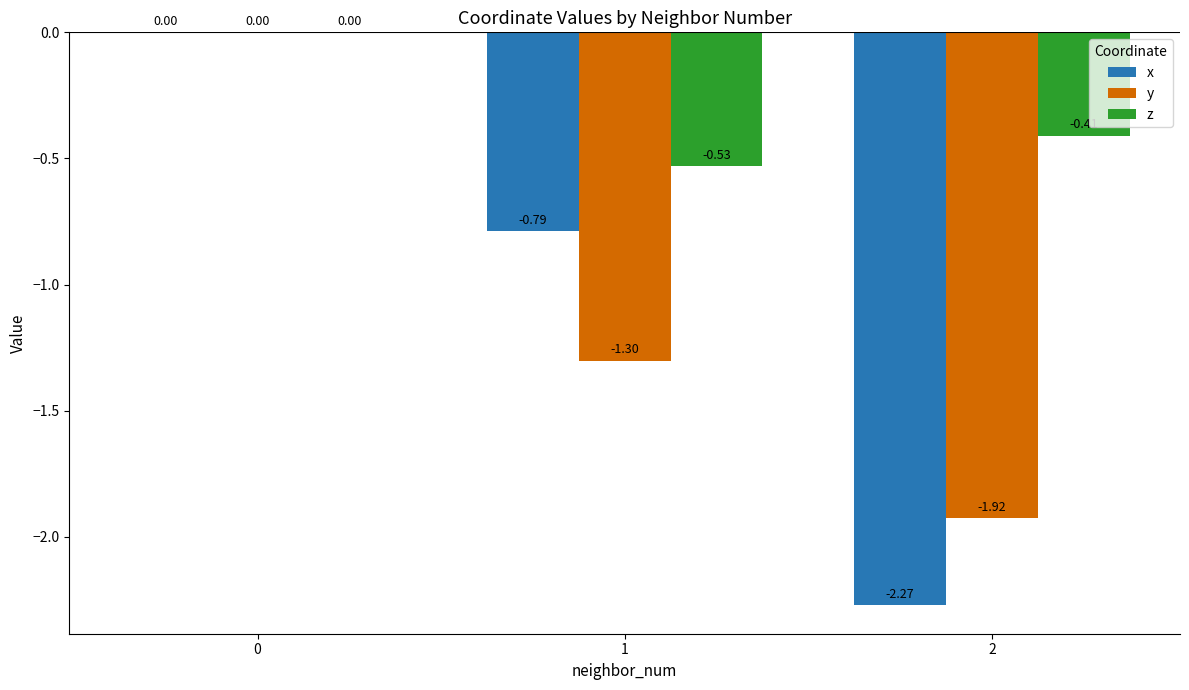

How many categories are shown in the chart?

3